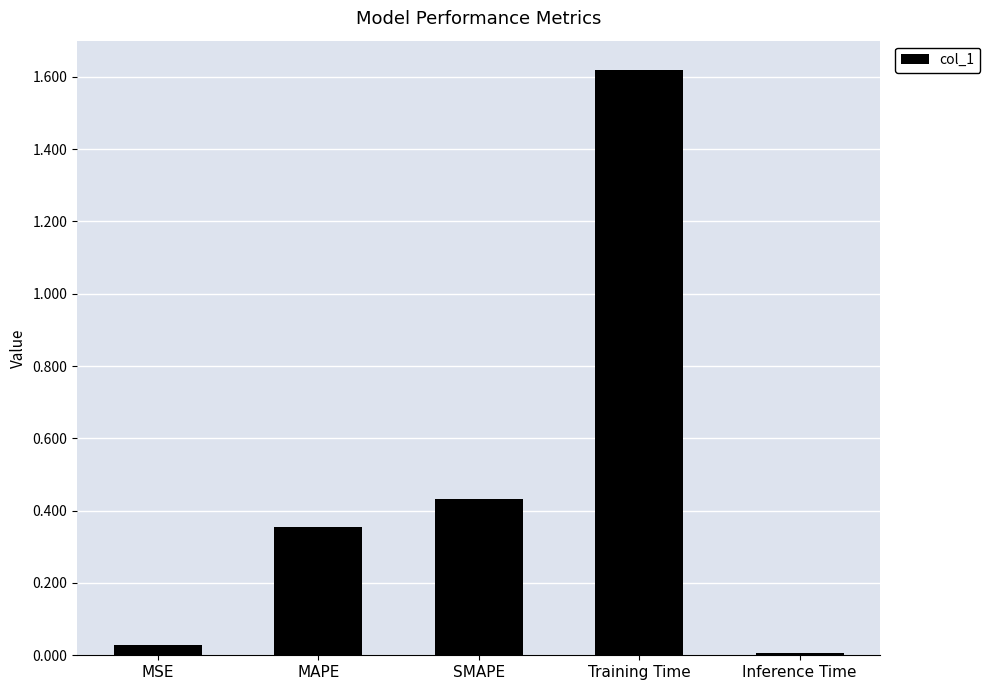

What position from the right is Inference Time?

1